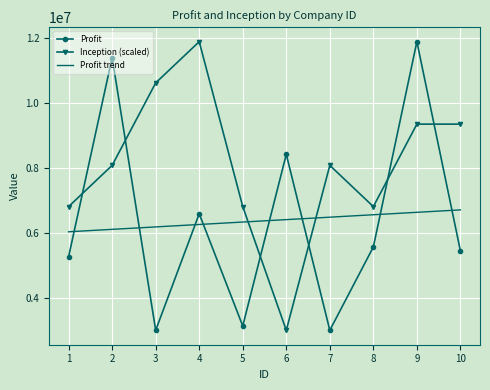

Rank the series at 10 from highest to lowest value.

Inception (scaled), Profit trend, Profit